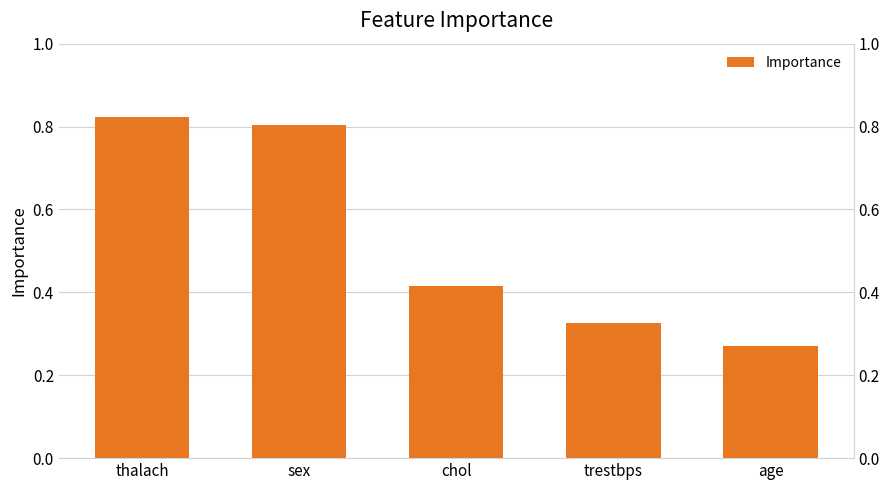

What is the difference between the values at trestbps and age?

0.1